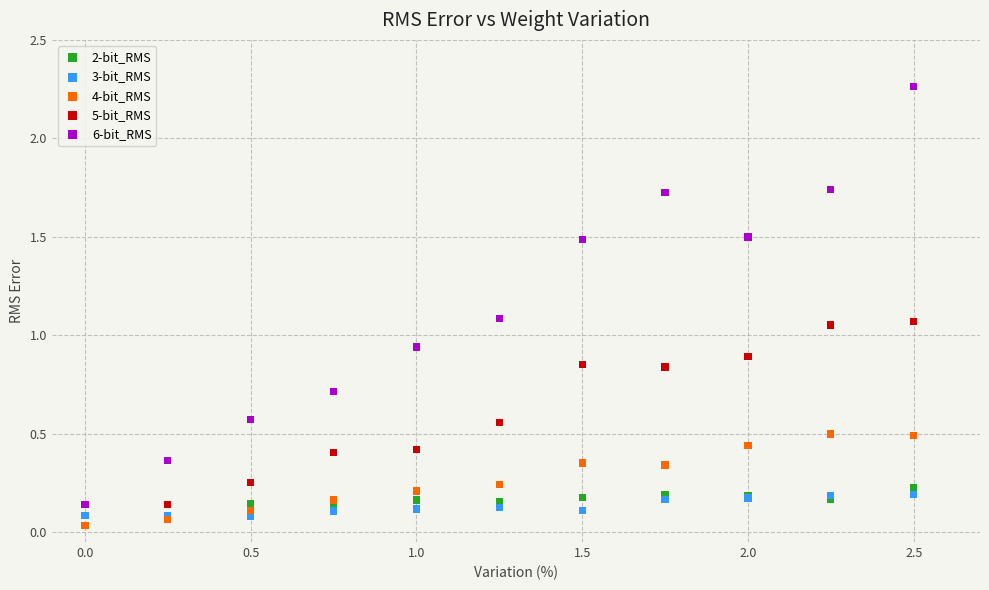

What are all the series names shown in the legend?

2-bit_RMS, 3-bit_RMS, 4-bit_RMS, 5-bit_RMS, 6-bit_RMS